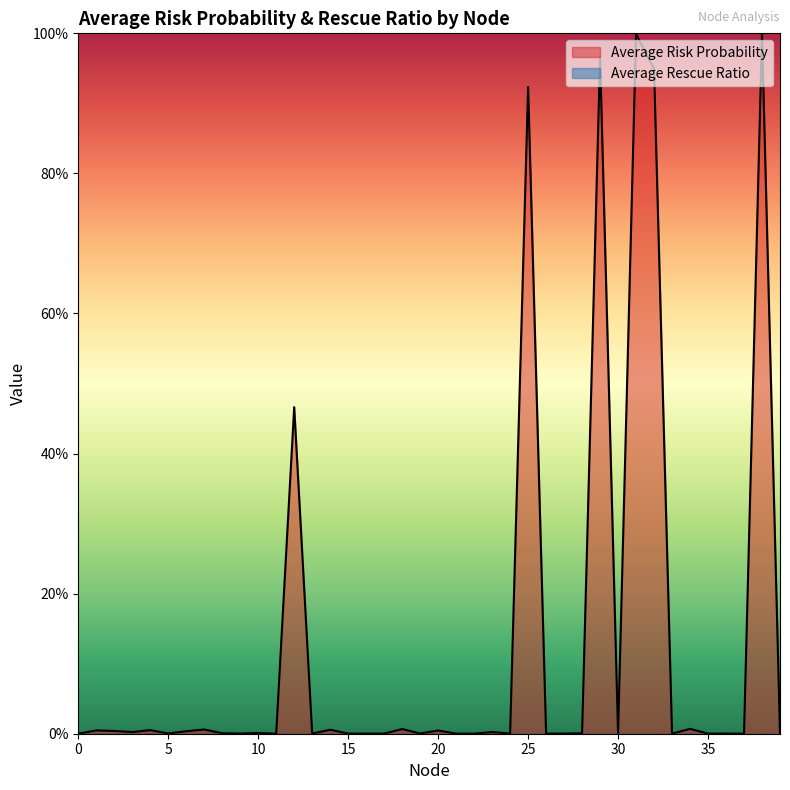

Reading left to right, transcribe all the data shown in this chart.

0.0	0.0	0.0	0.0	0.0	0.0	0.0	0.0	0.0	0.0	0.0	0.0	0.5	0.0	0.0	0.0	0.0	0.0	0.0	0.0	0.0	0.0	0.0	0.0	0.0	0.9	0.0	0.0	0.0	1.0	0.0	1.0	0.9	0.0	0.0	0.0	0.0	0.0	1.0	0.0